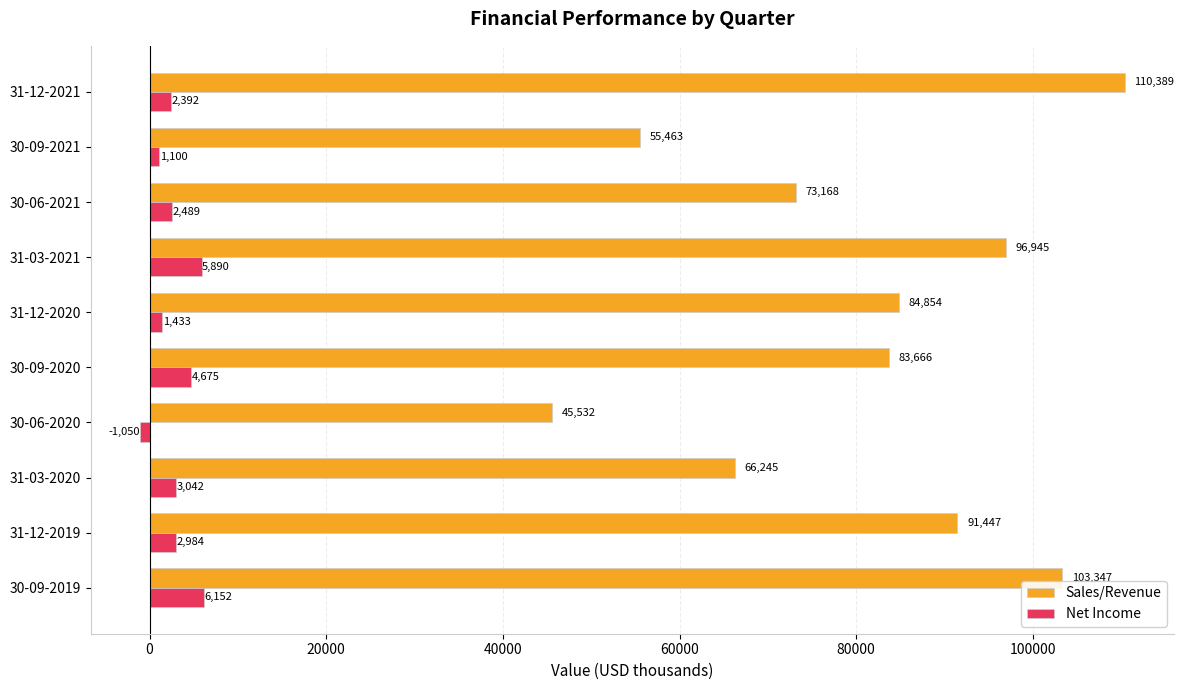

Which series has the largest range (max minus min)?

Sales/Revenue